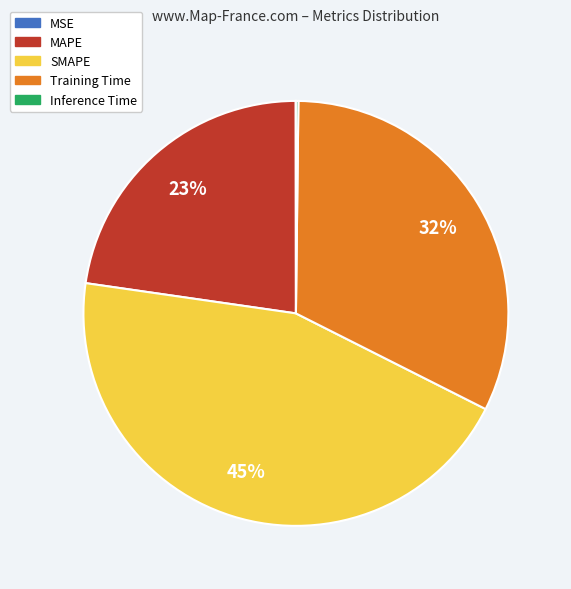

Combined, do MAPE and SMAPE account for over 50%?

Yes